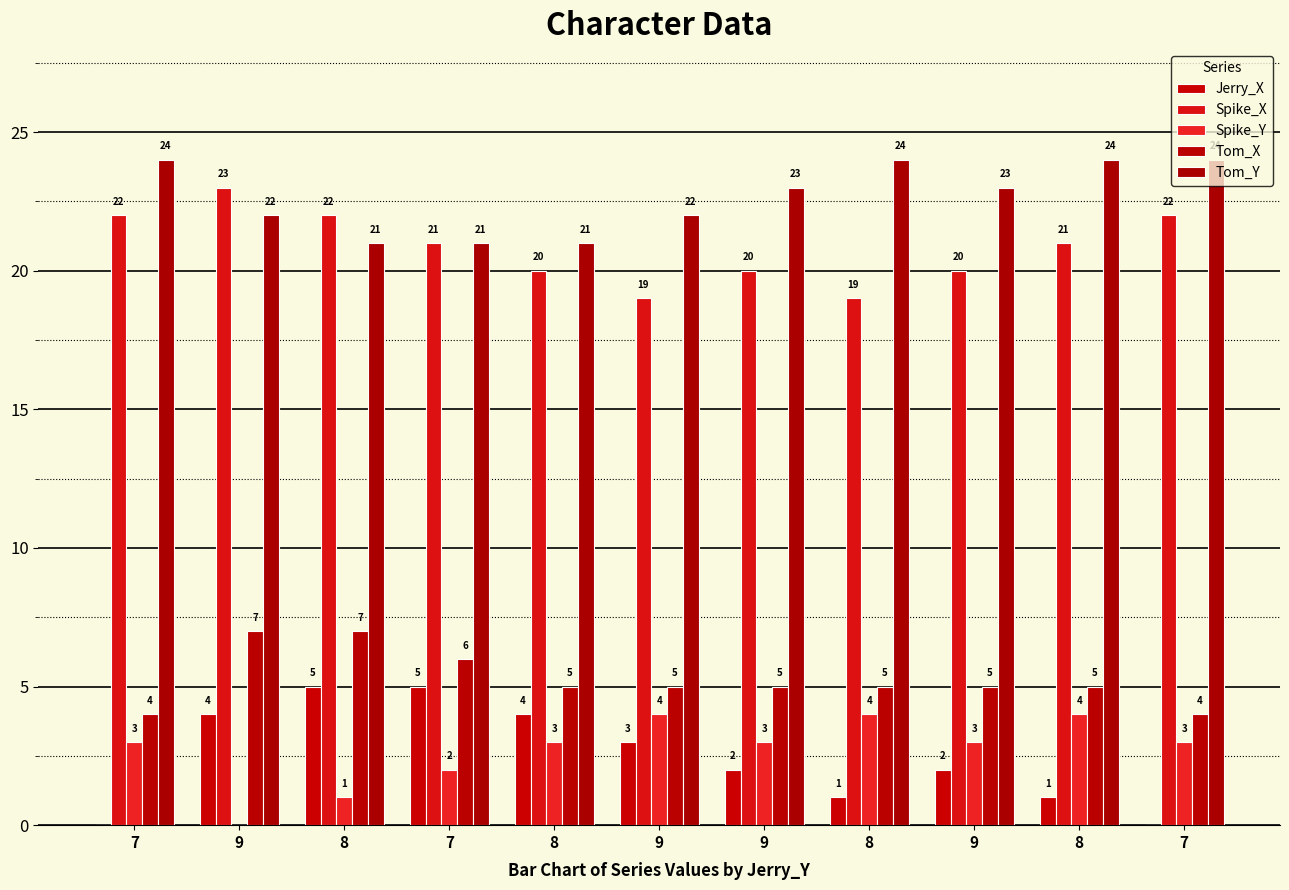

Does the chart contain stacked bars?

No